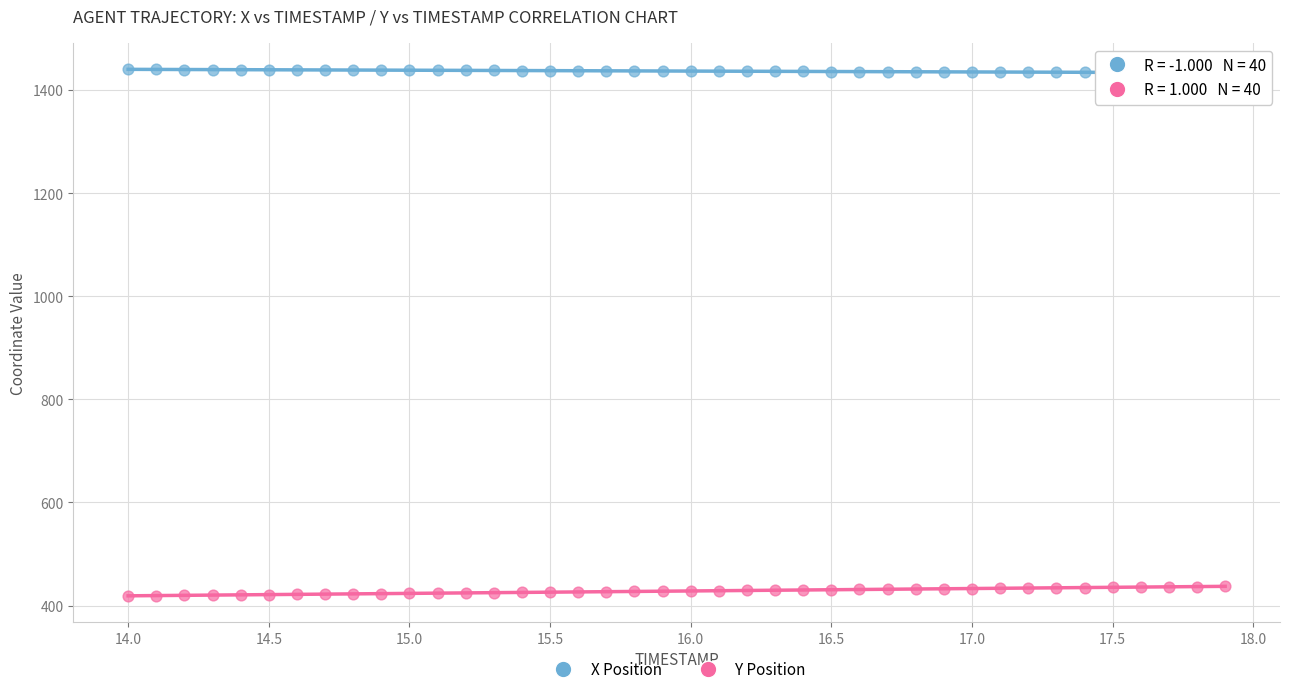

Across all data points, what is the range of X values (max minus min)?

3.9